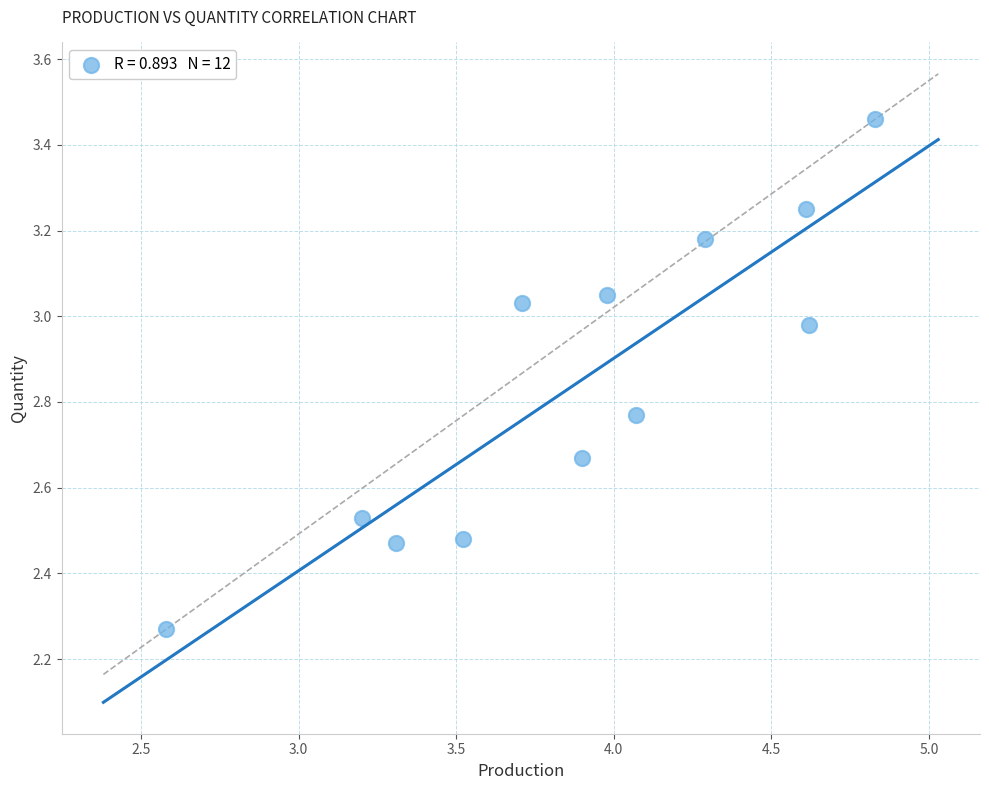

What is the average X value?

3.9